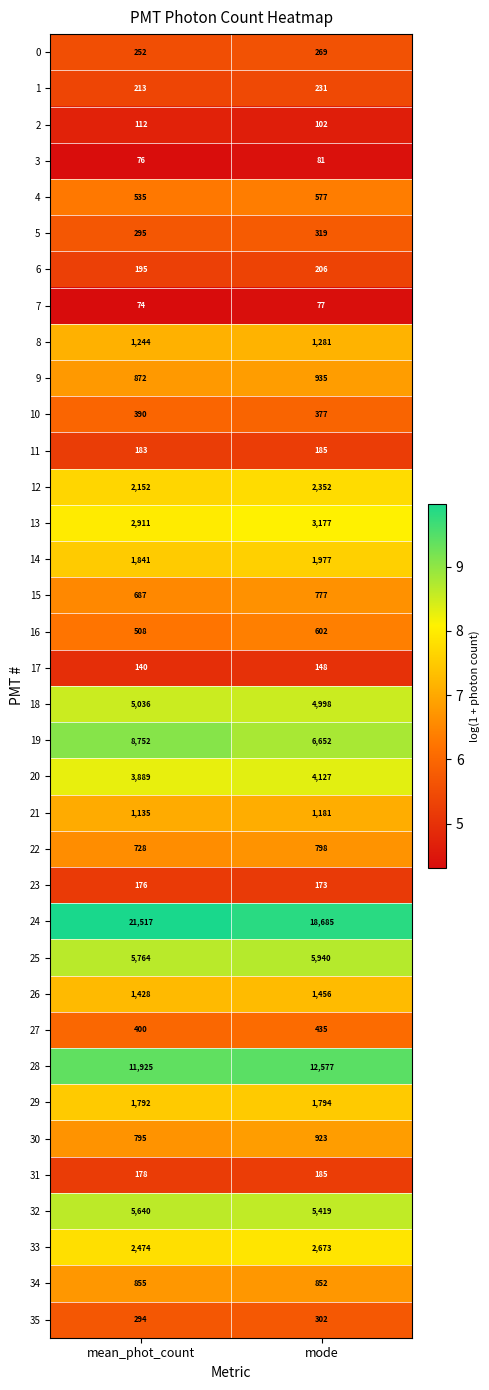

Which label corresponds to the smallest value in the chart?

mean_phot_count